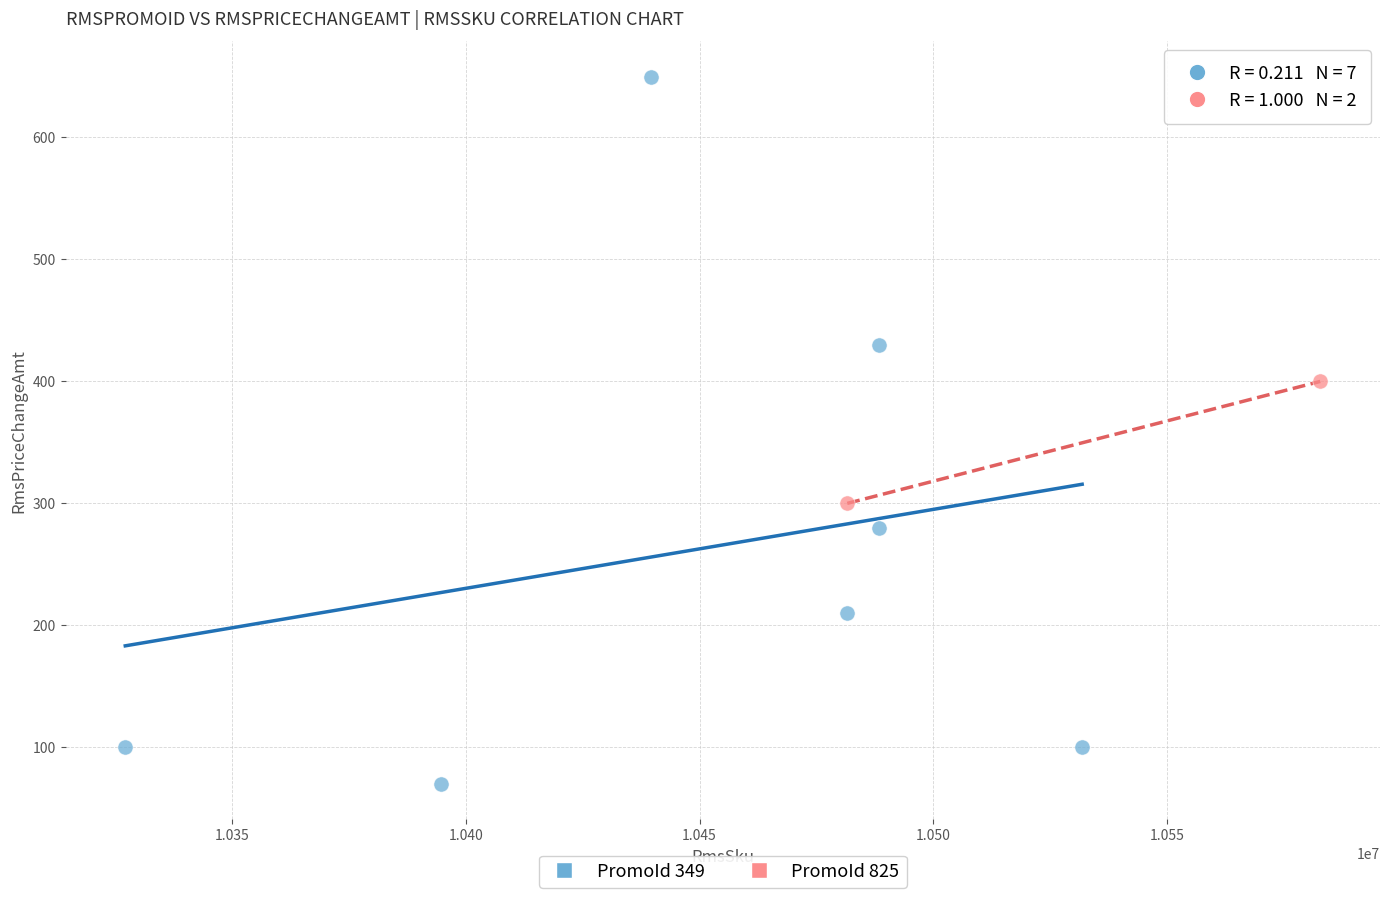

What are all the series names shown in the legend?

PromoId 349, PromoId 825